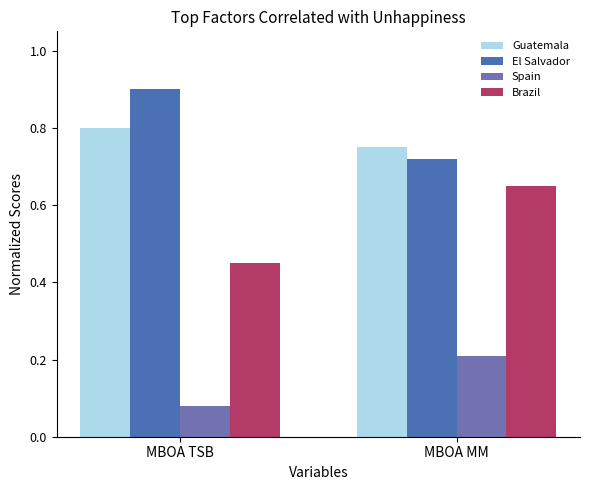

Rank the series by their maximum value, from lowest to highest.

Spain, Brazil, Guatemala, El Salvador